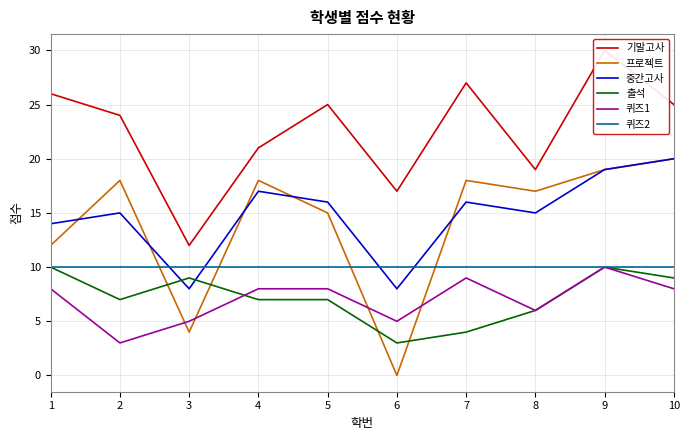

Which category has the lowest value in the 프로젝트 series?

6